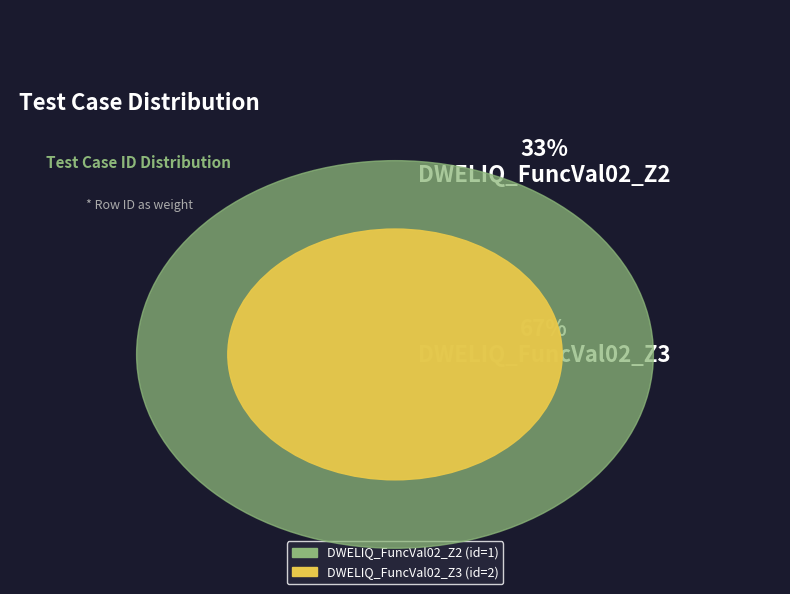

To the nearest percent, what is the combined percentage of DWELIQ_FuncVal02_Z2 and DWELIQ_FuncVal02_Z3?

100%